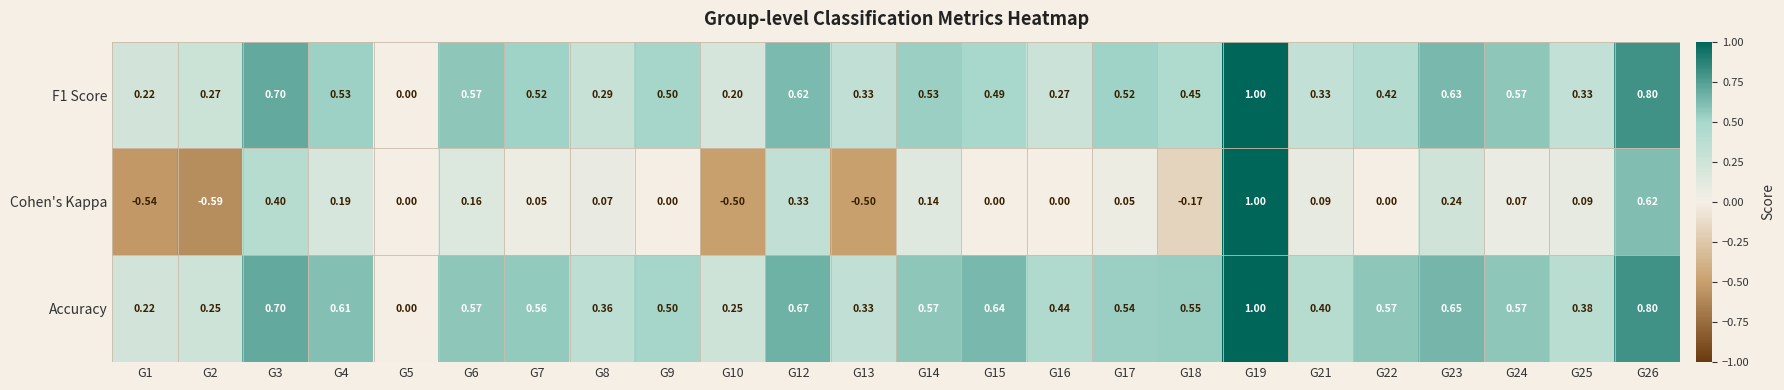

Between G2 and G14, which series saw the biggest shift?

Cohen's Kappa